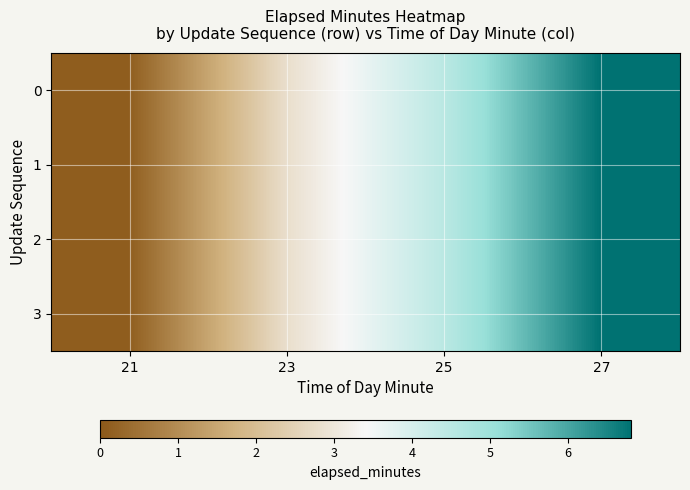

What is the maximum value shown in the chart?

6.8